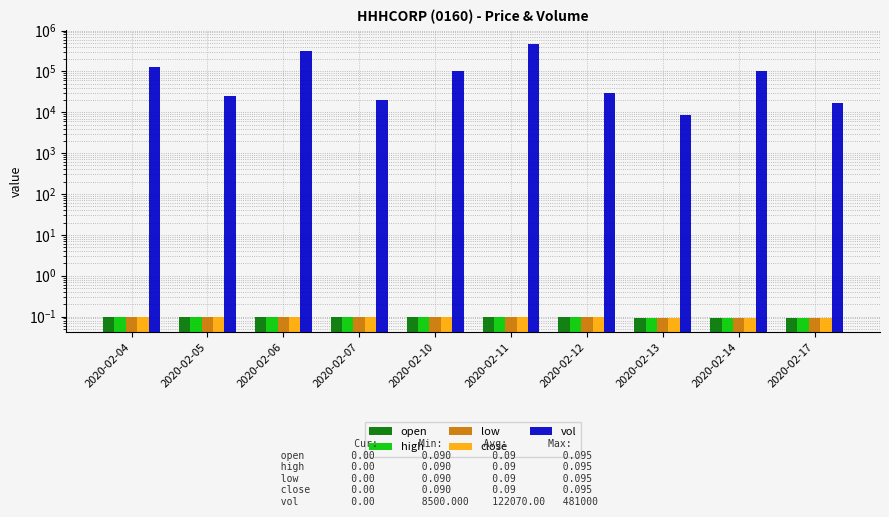

Which series has the widest spread of values?

vol